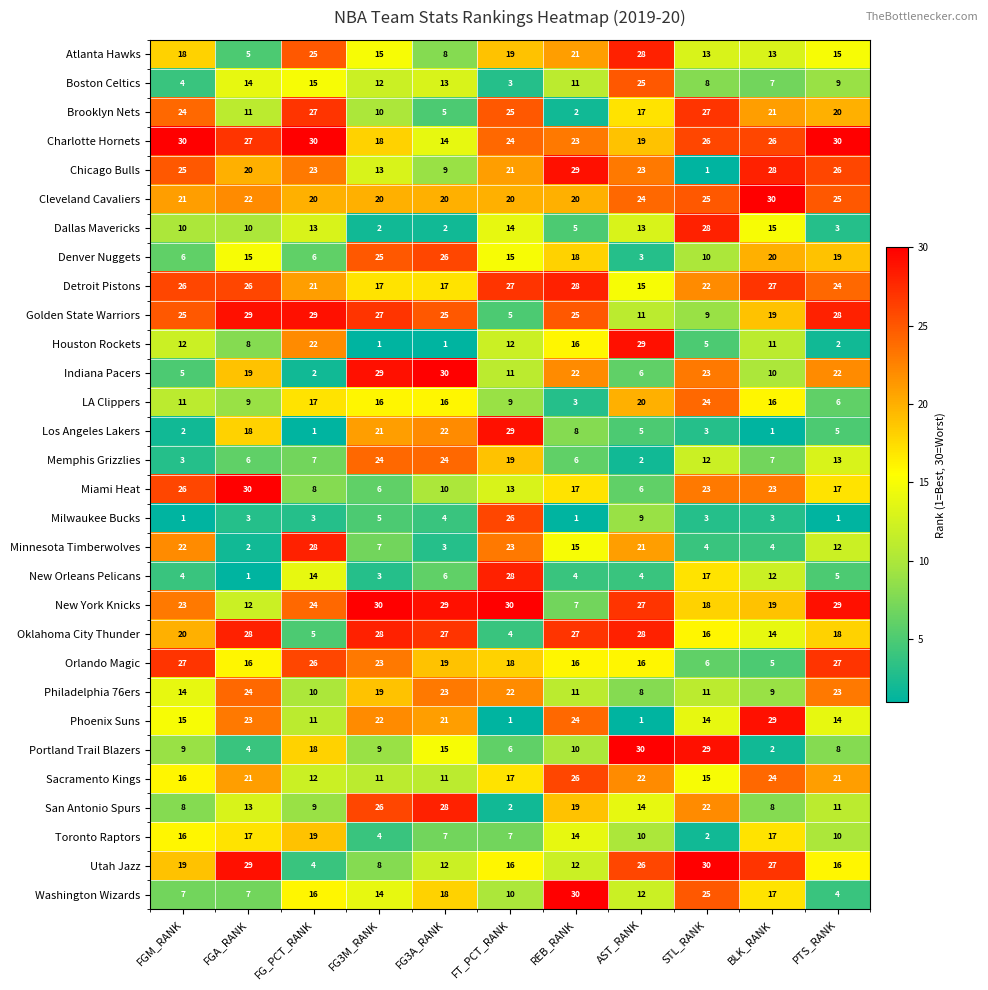

What is the average value of the Minnesota Timberwolves series?

13